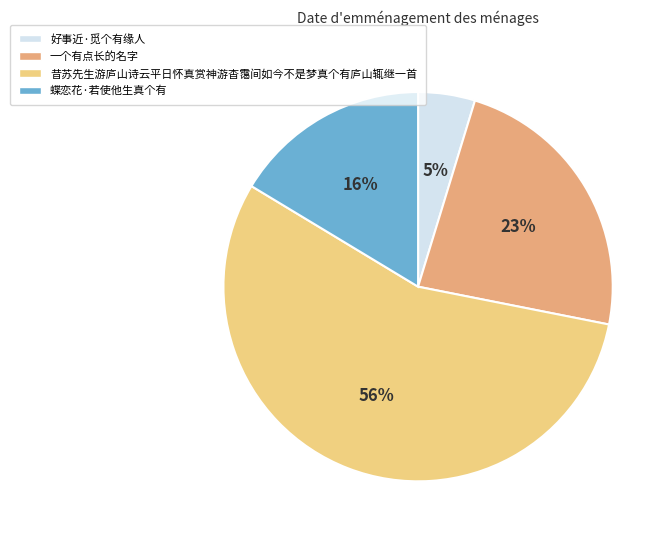

What is the ratio of the value at 蝶恋花·若使他生真个有 to the value at 昔苏先生游庐山诗云平日怀真赏神游杳霭间如今不是梦真个有庐山辄继一首?

0.3